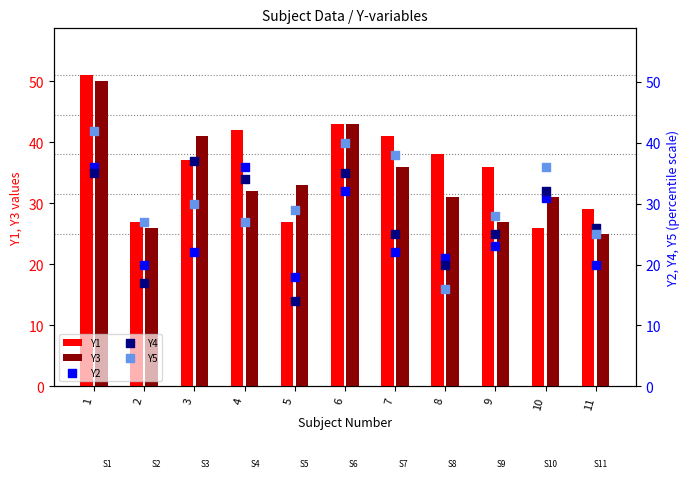

At which category is the sum across all series the highest?

1